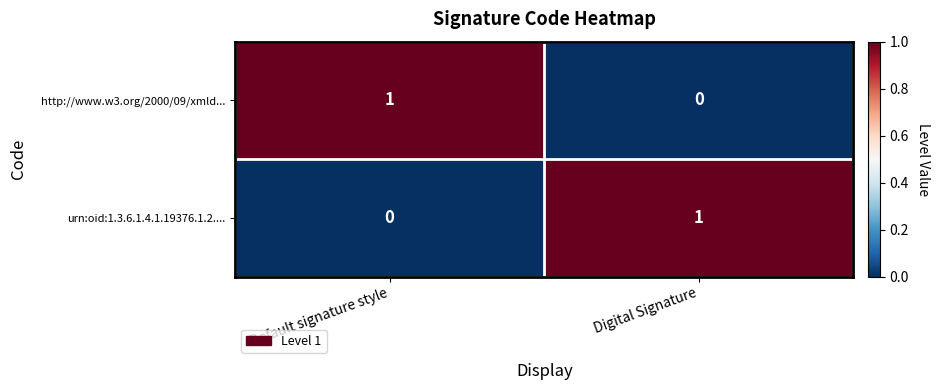

At Digital Signature, list the series in order from largest to smallest.

urn:oid:1.3.6.1.4.1.19376.1.2...., http://www.w3.org/2000/09/xmld...